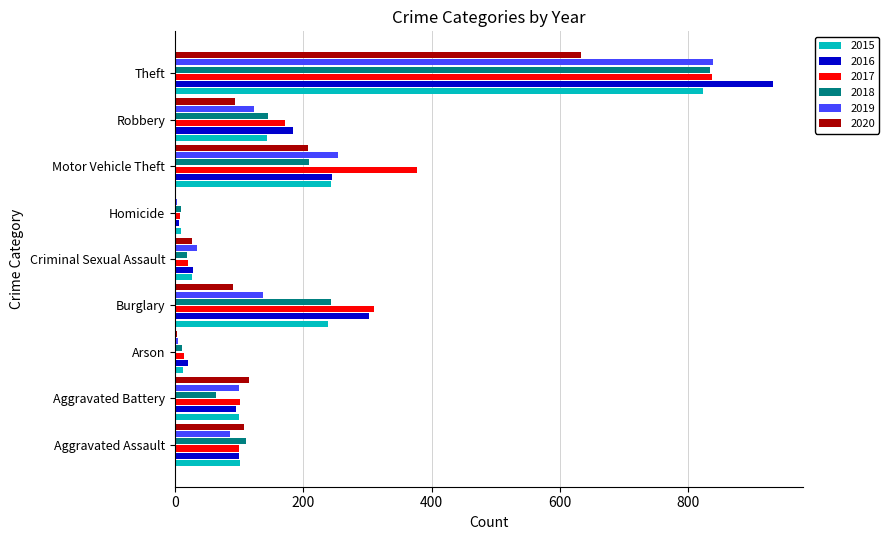

What is the sum of all 2016 values?

1915